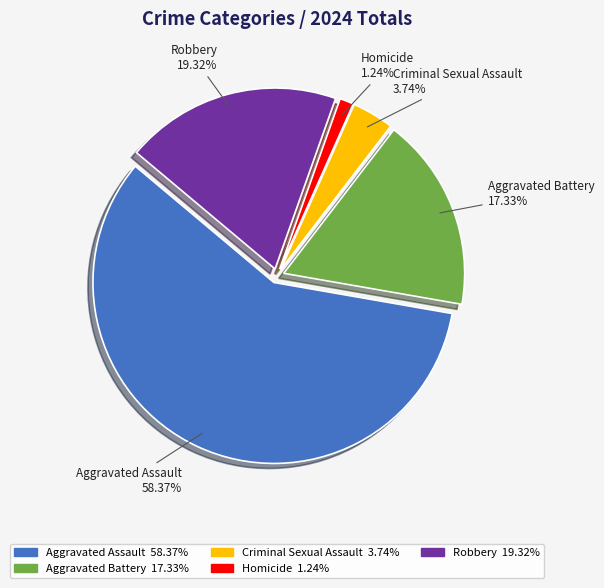

Between Aggravated Battery and Aggravated Assault, which is larger?

Aggravated Assault